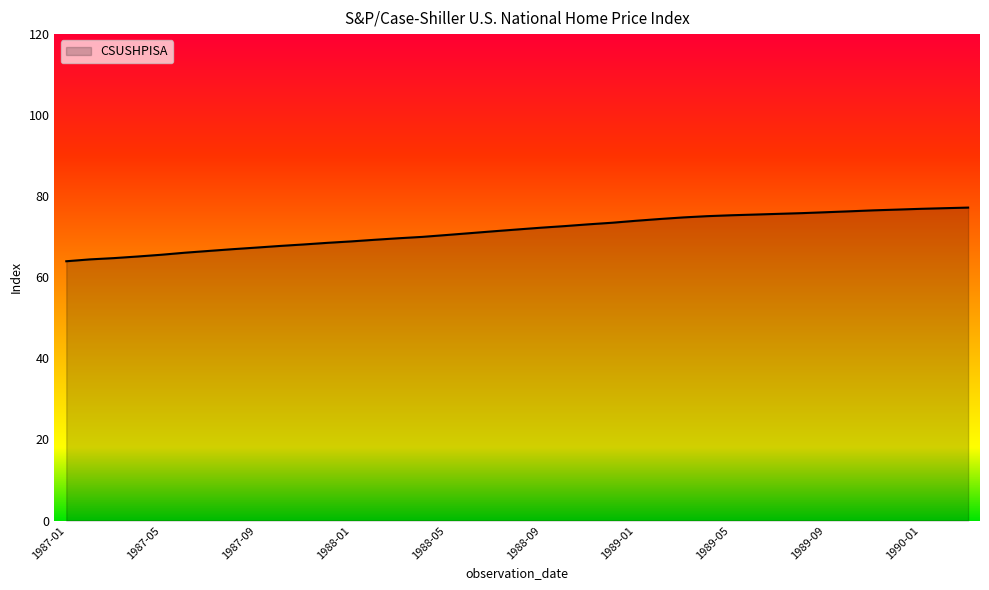

What is the minimum value shown in the chart?

64.0